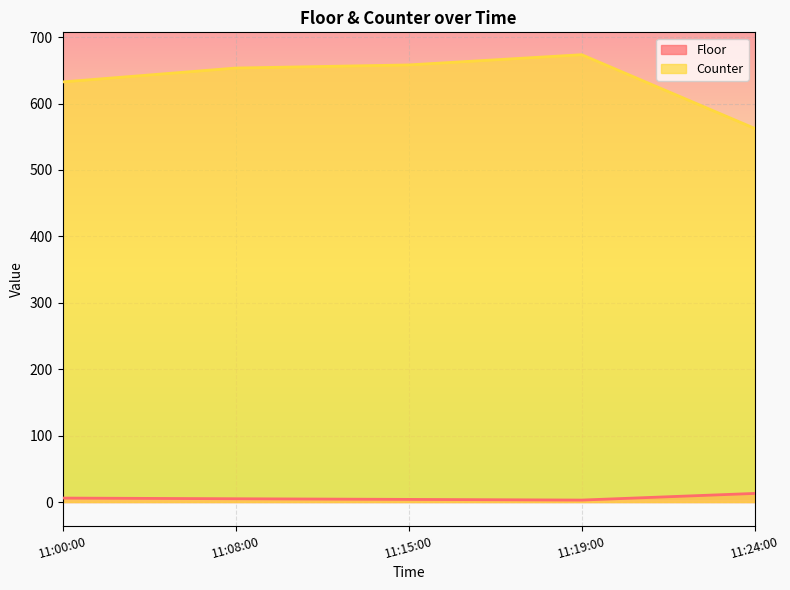

What is the total value across all series at 11:15:00?

662.1